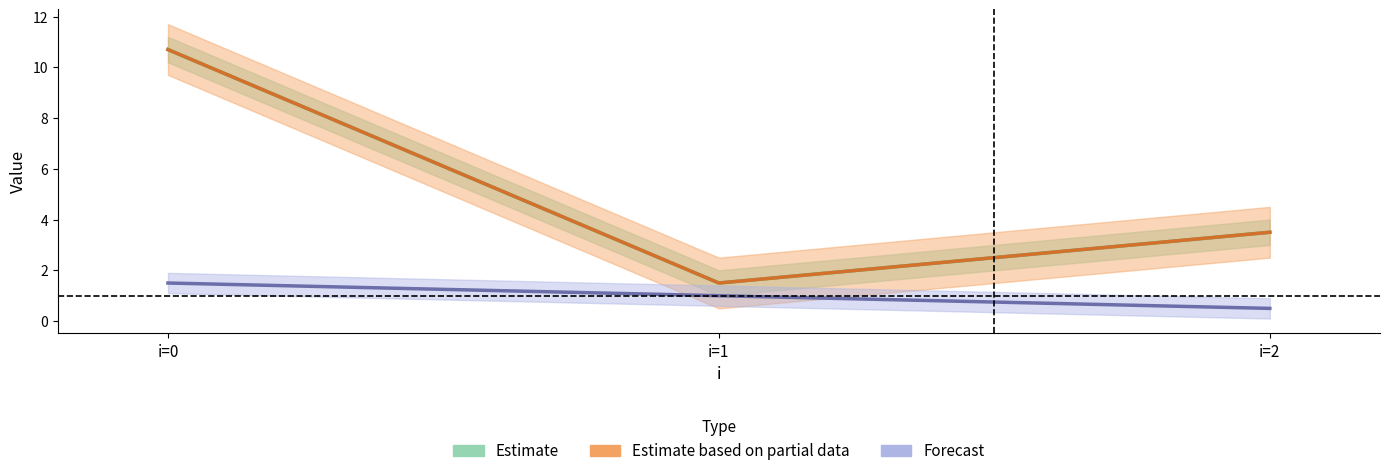

What are all the series names shown in the legend?

Estimate, Estimate based on partial data, Forecast